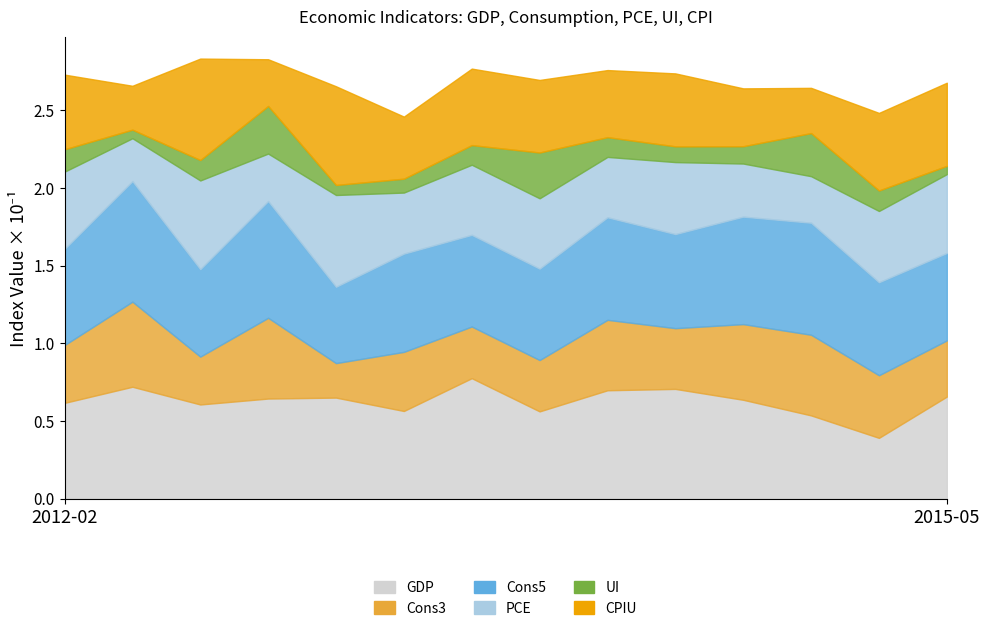

In Cons3, how many points are higher than both neighbors (excluding endpoints)?

5